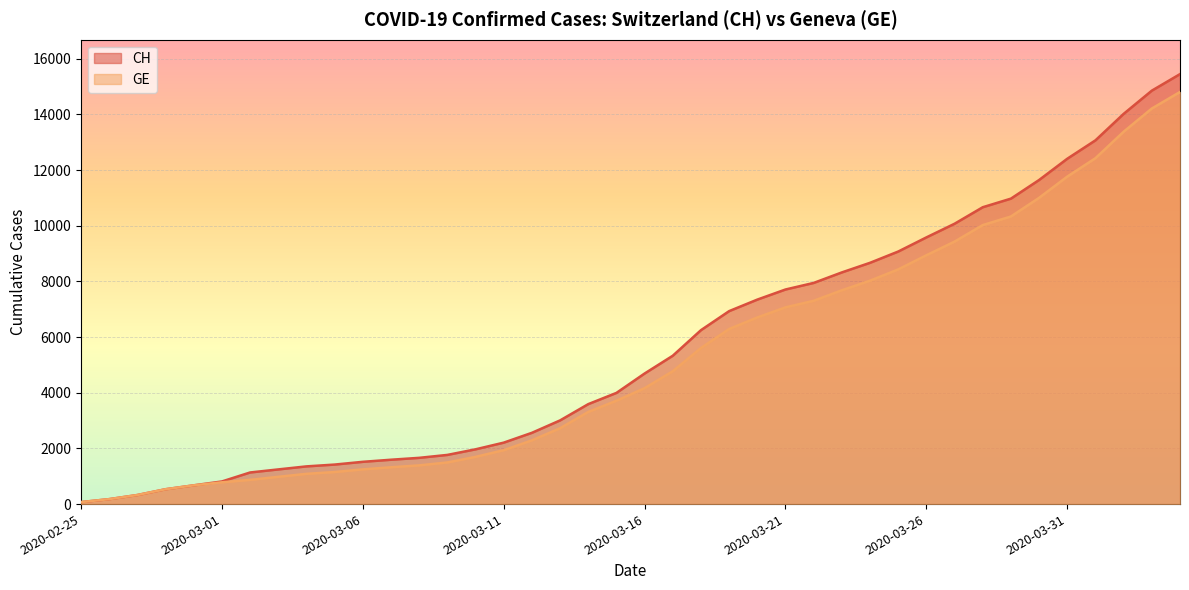

What is the average value of the GE series?

5255